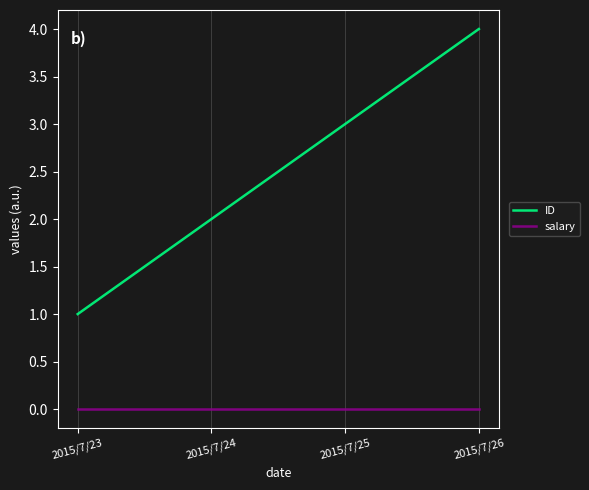

True or false: salary and ID intersect in this chart.

False